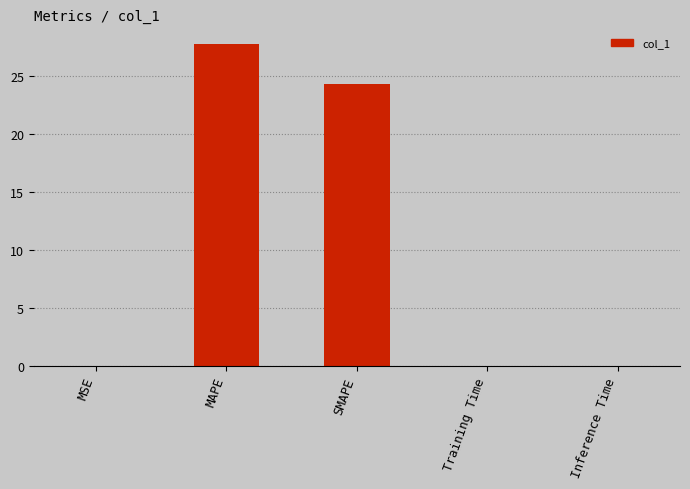

Is it true that the value at Inference Time is 0.0?

True